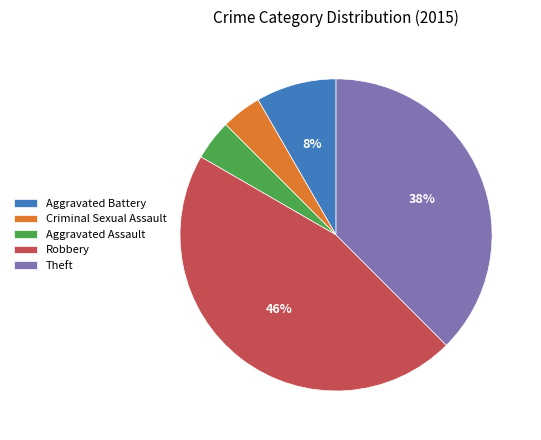

Is Criminal Sexual Assault the majority of the pie?

No